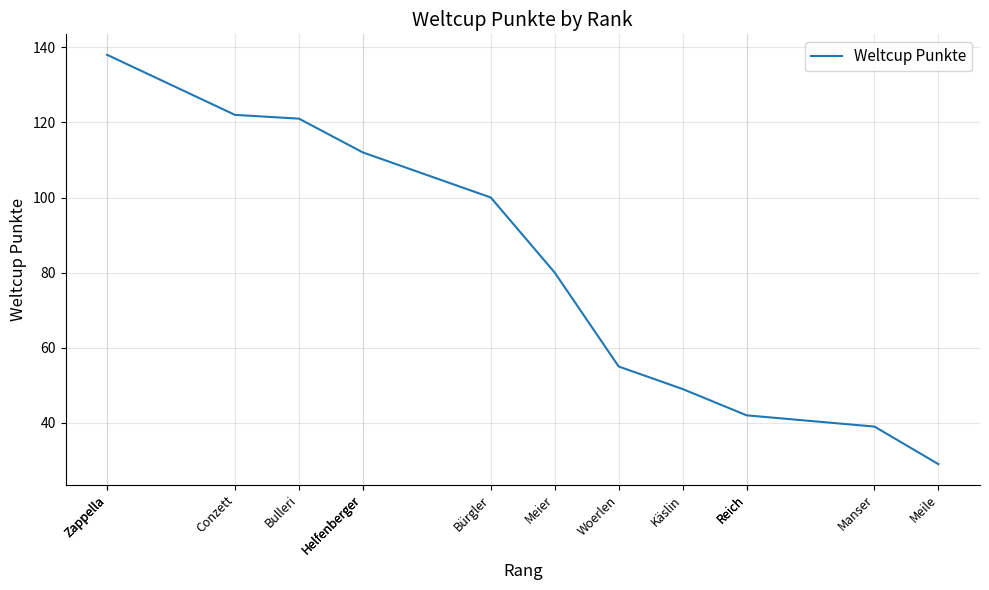

What is the difference between the values at Manser and Helfenberger?

73